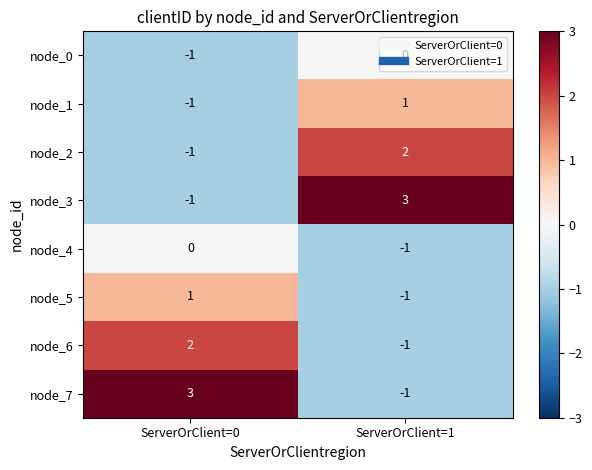

What is the total value across all series at ServerOrClient=0?

2